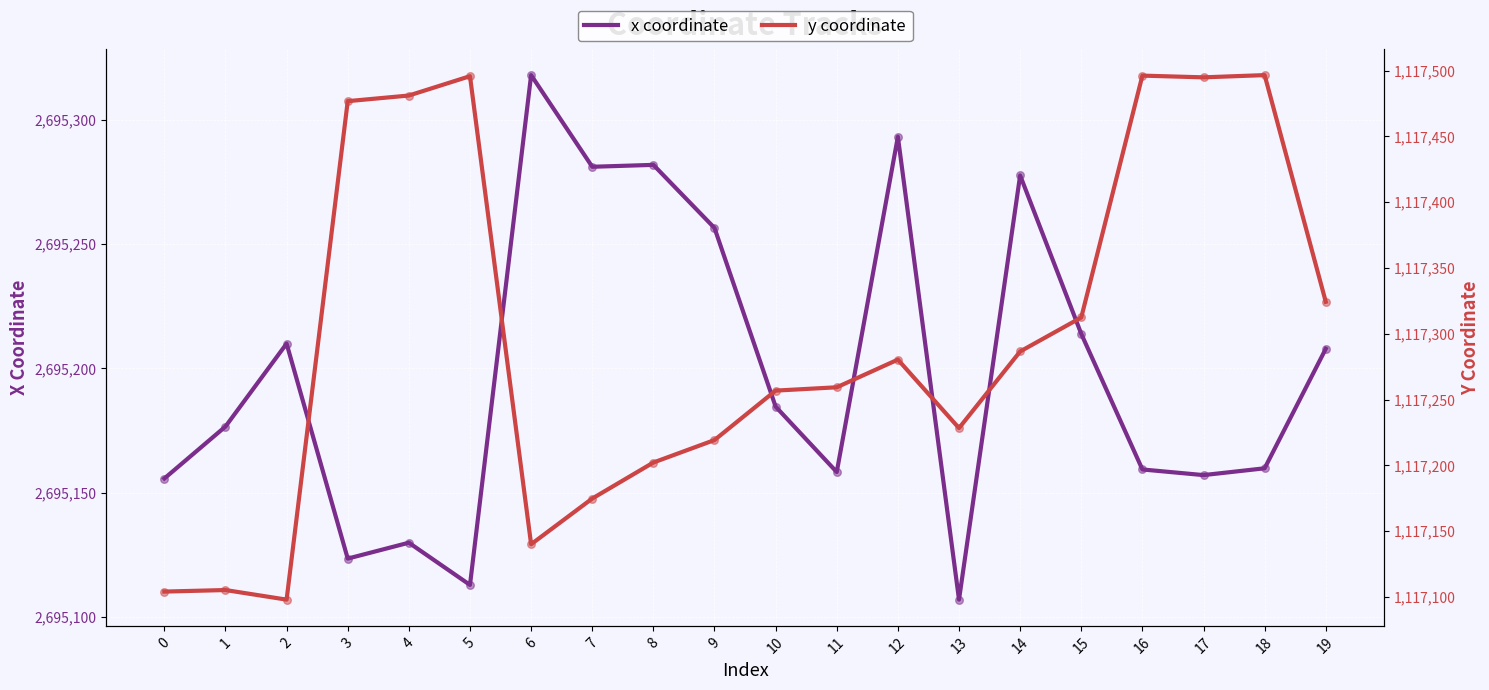

What are all the series names shown in the legend?

x coordinate, y coordinate